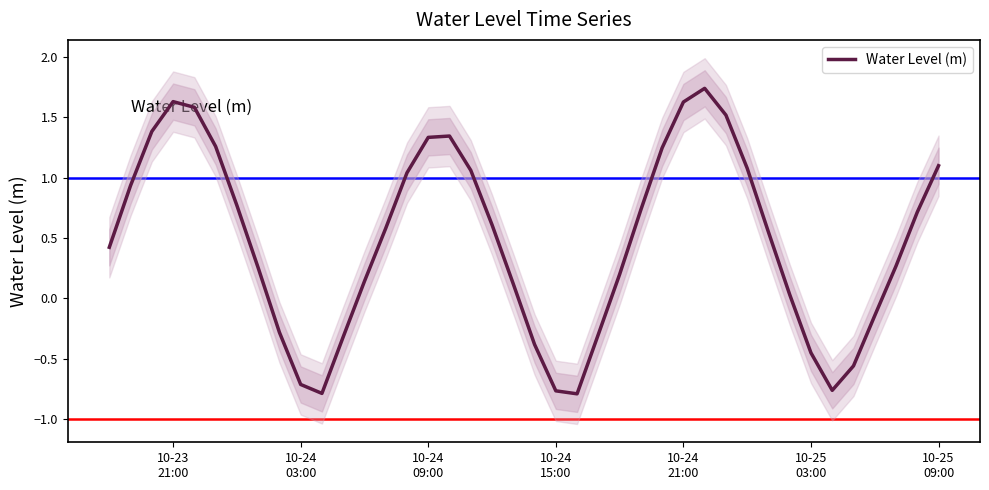

How many interior local peaks (higher than both neighbors) does the data have?

3